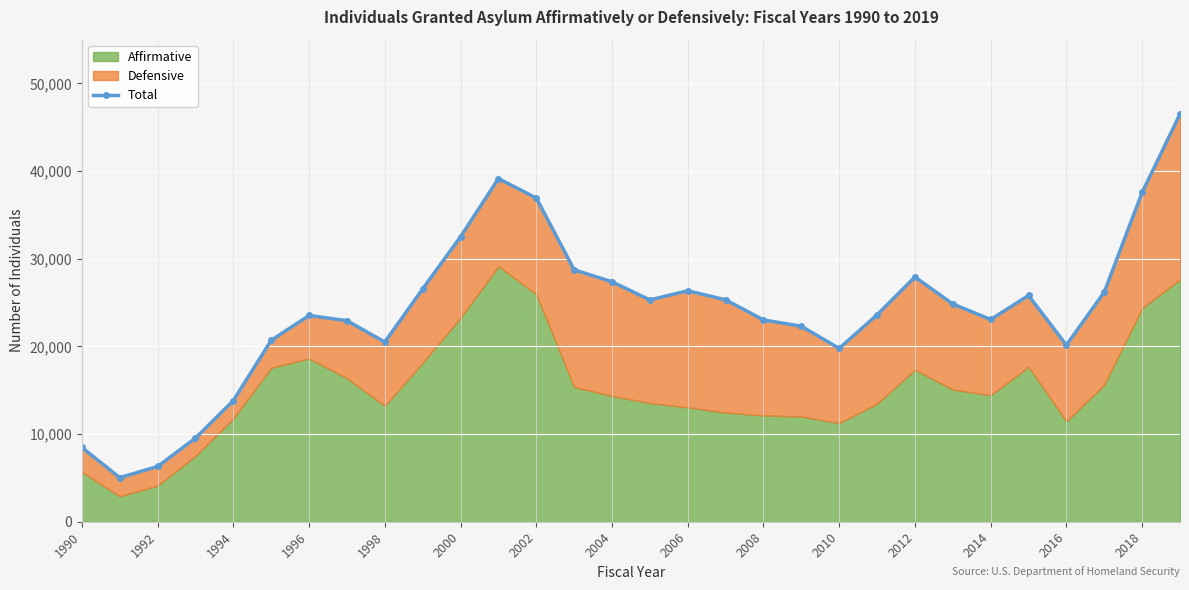

What is the greatest value displayed?

46508